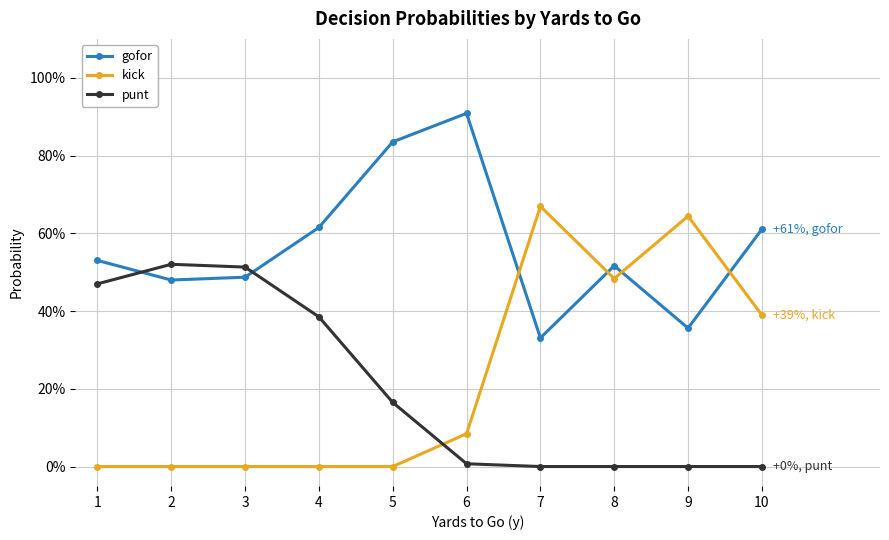

What are all the series names shown in the legend?

gofor, kick, punt